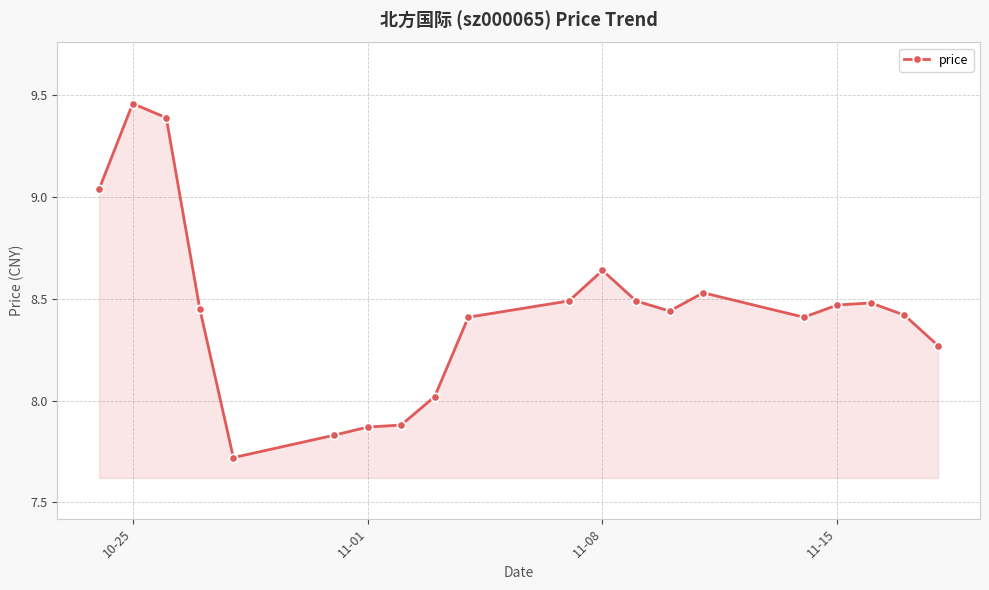

True or false: the data has more than 2 interior local peaks.

True